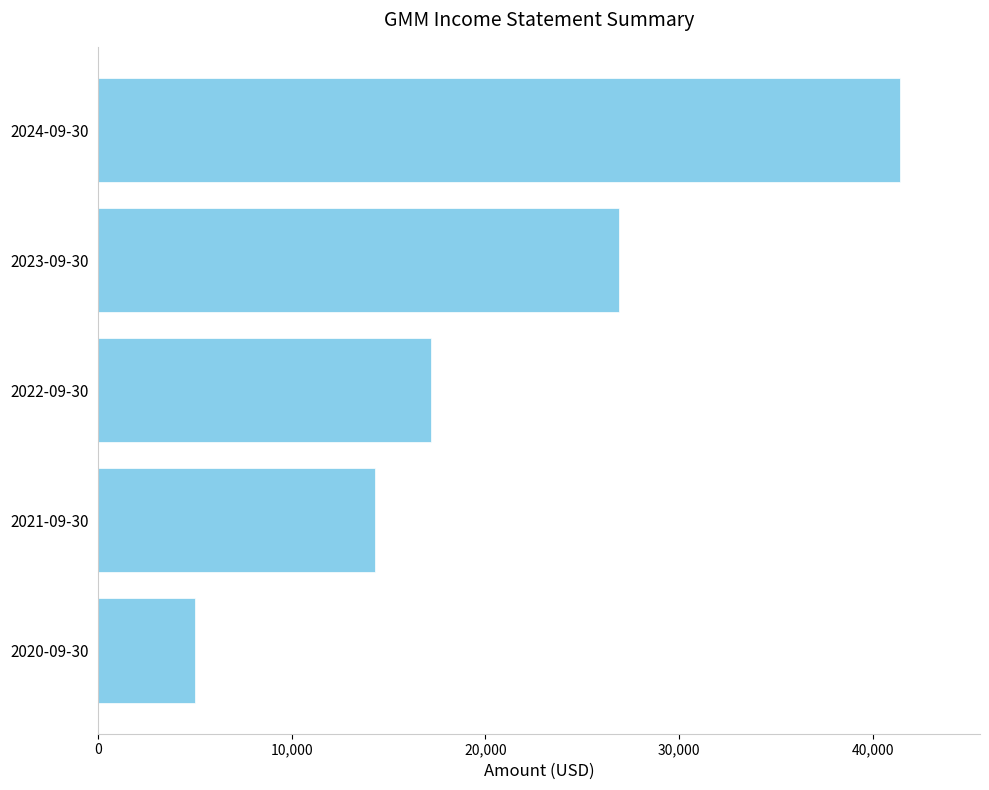

Rank the categories by value from lowest to highest.

2020-09-30, 2021-09-30, 2022-09-30, 2023-09-30, 2024-09-30